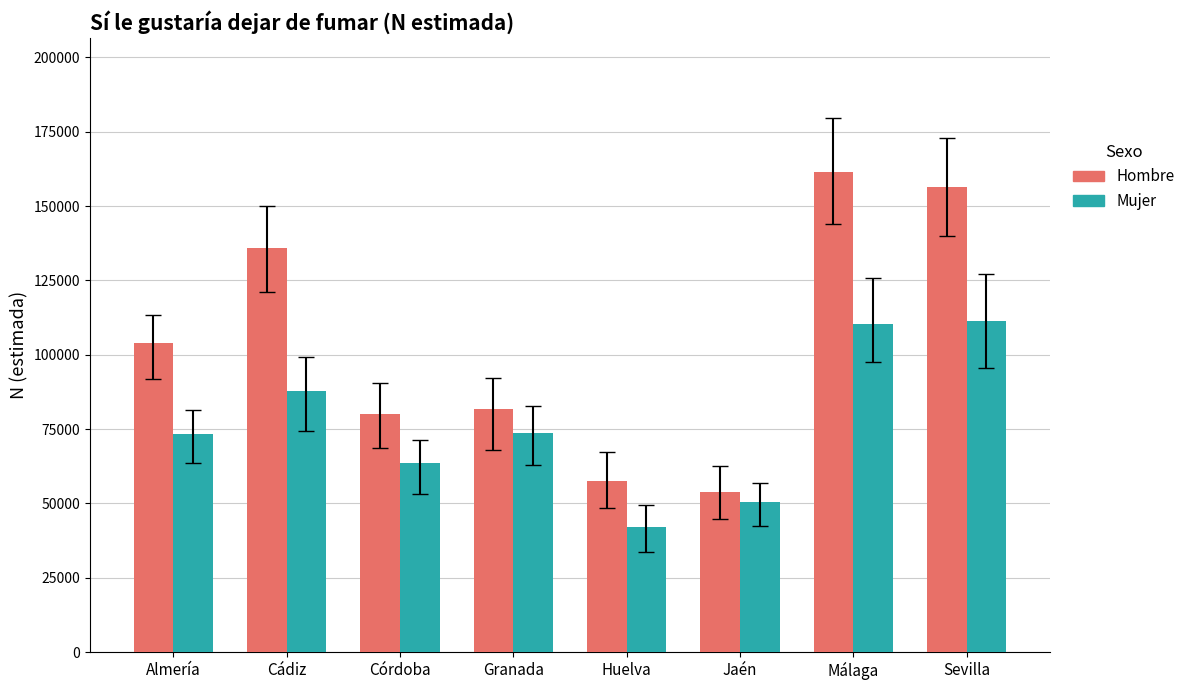

Which series has the largest range (max minus min)?

Hombre